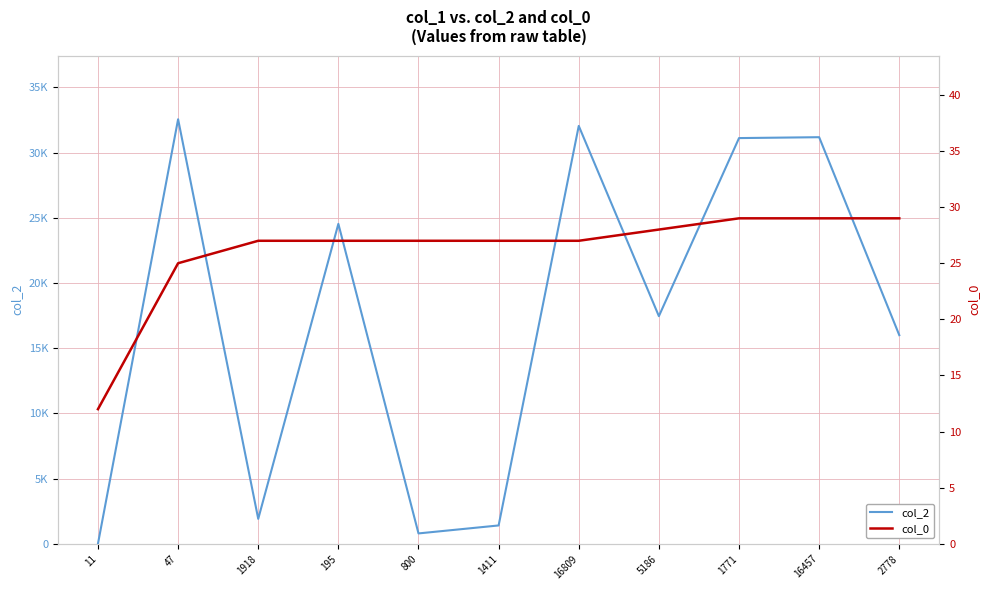

How many values in the col_0 series are below 27?

2